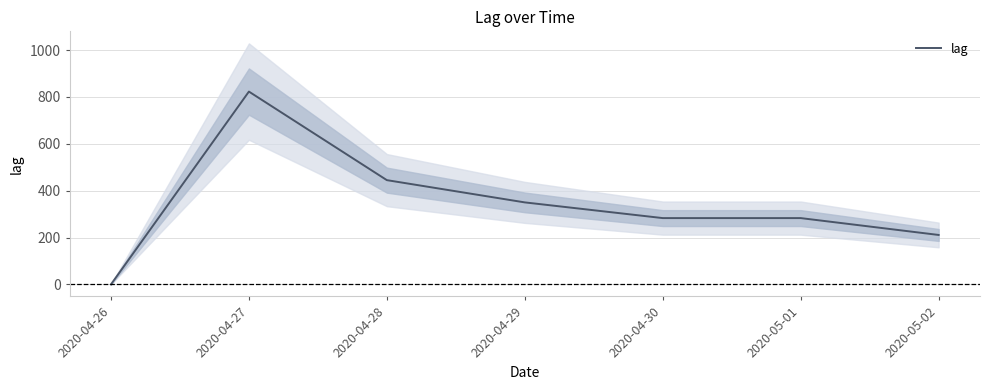

Does the chart have visible grid lines?

Yes